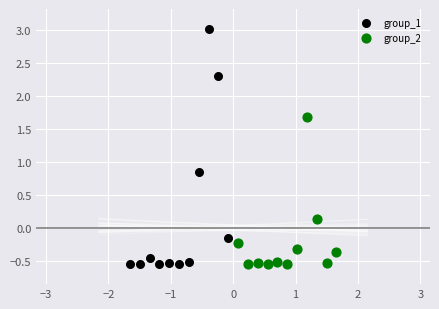

What are all the series names shown in the legend?

group_1, group_2